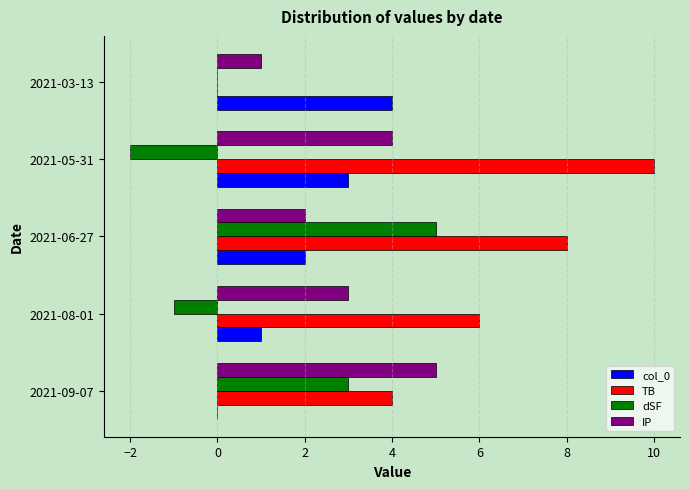

What is the sum of all col_0 values?

10